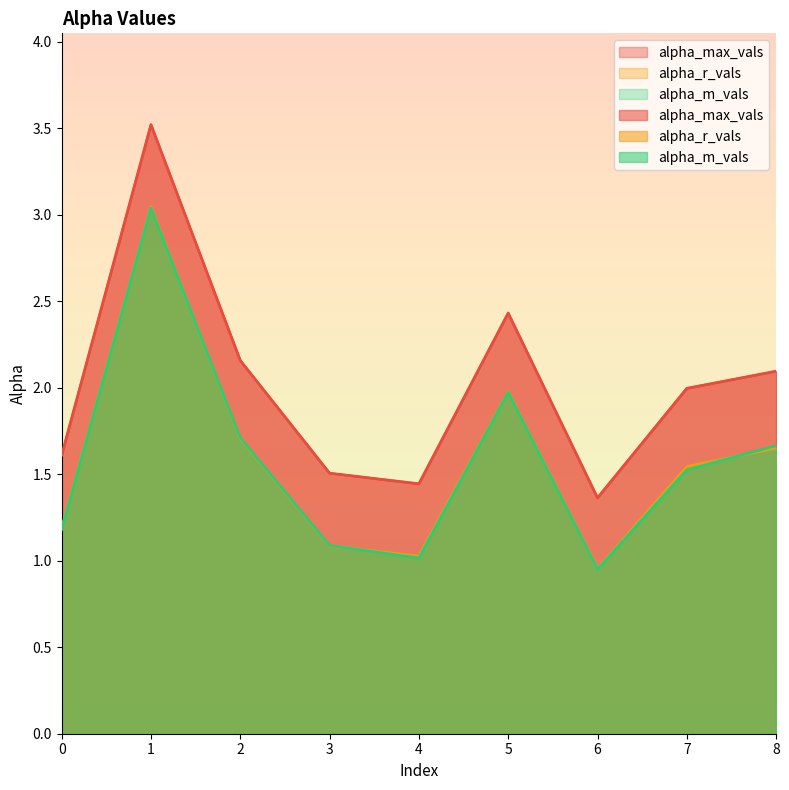

List the labels in order of alpha_m_vals value, smallest first.

6, 4, 3, 0, 7, 8, 2, 5, 1